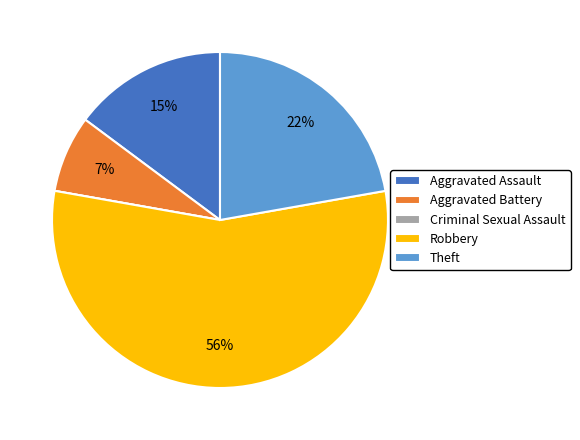

Which has a higher value, Aggravated Battery or Robbery?

Robbery